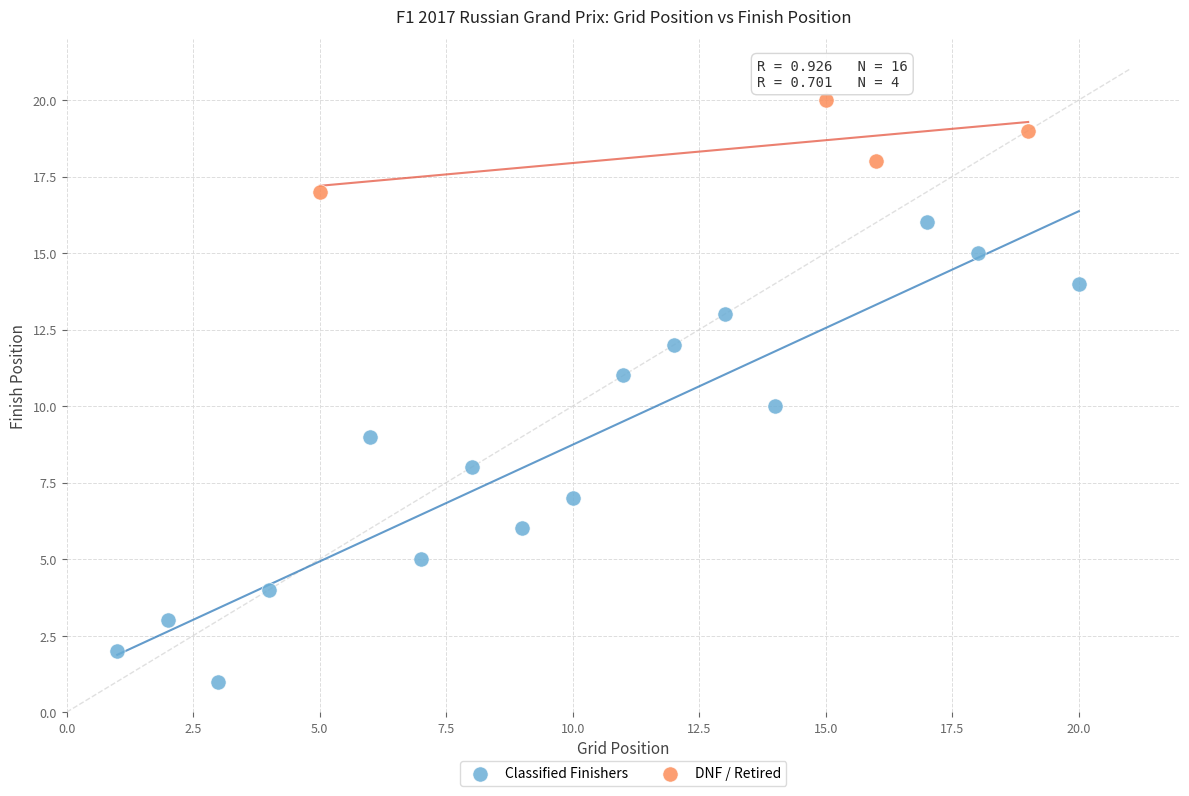

Which series contains the lowest Y value?

Classified Finishers